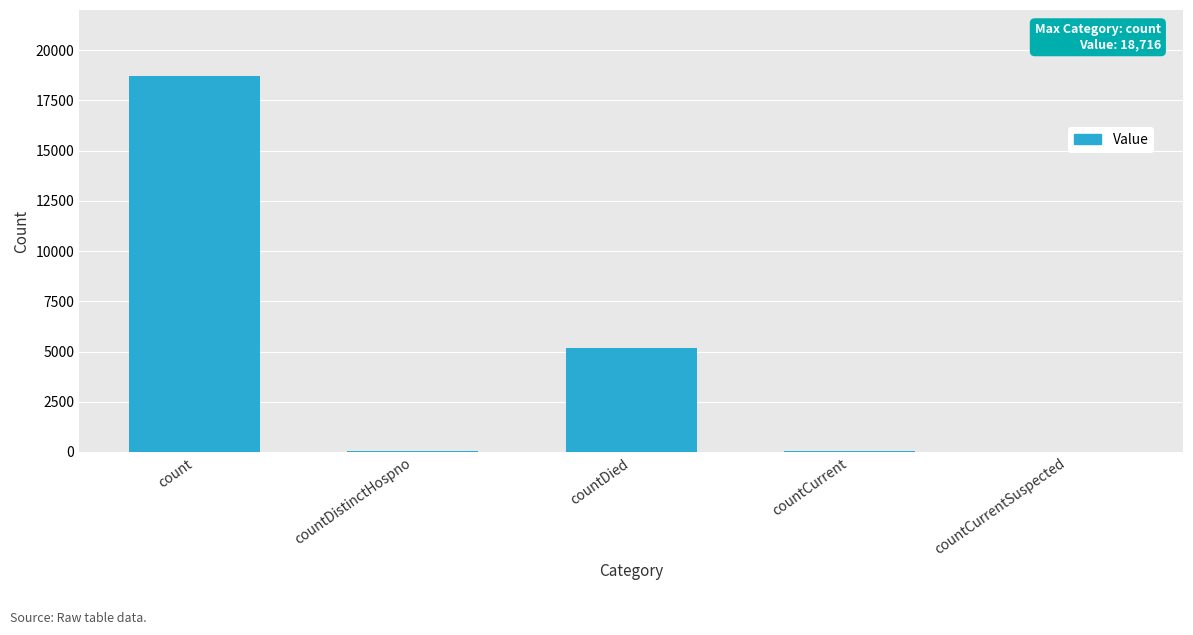

What is the maximum value shown in the chart?

18716